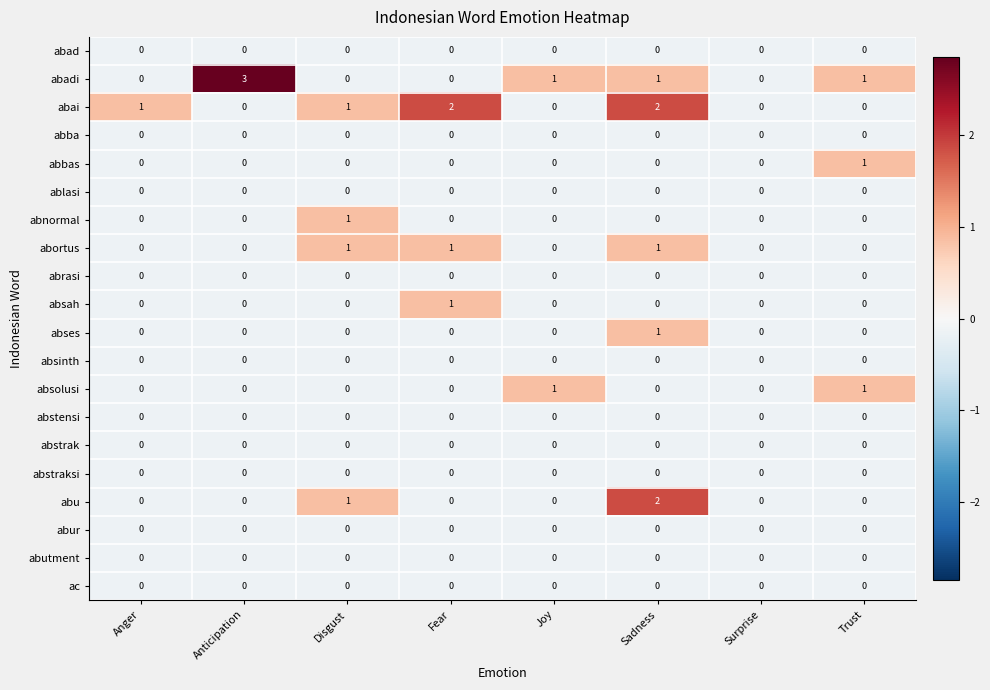

Which series has the widest spread of values?

abadi